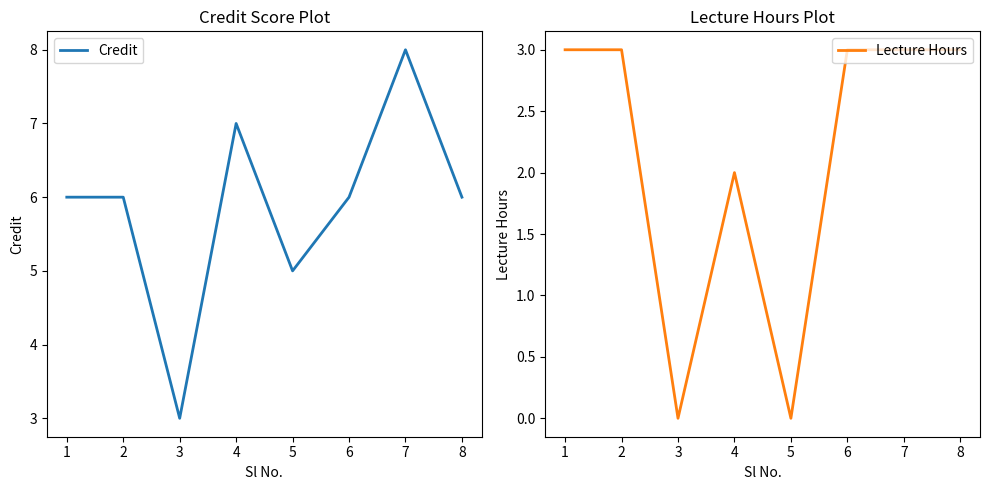

What is the average value of the Lecture Hours series?

2